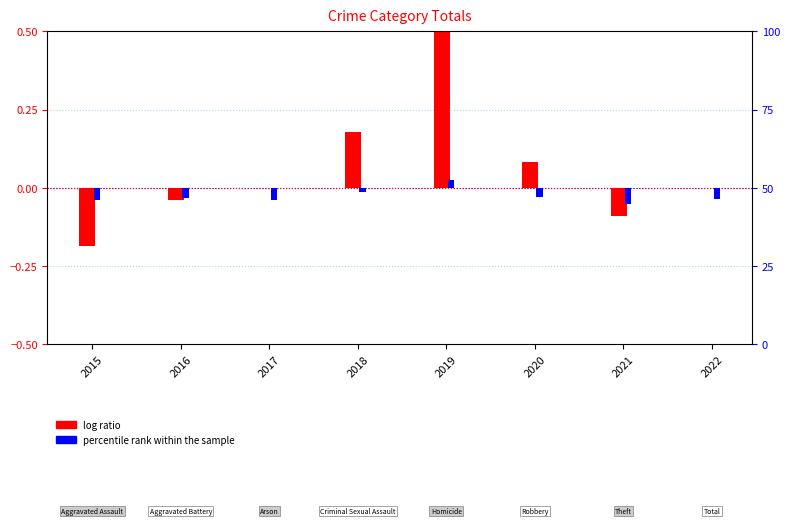

How many negative values does the percentile rank within the sample series have?

7